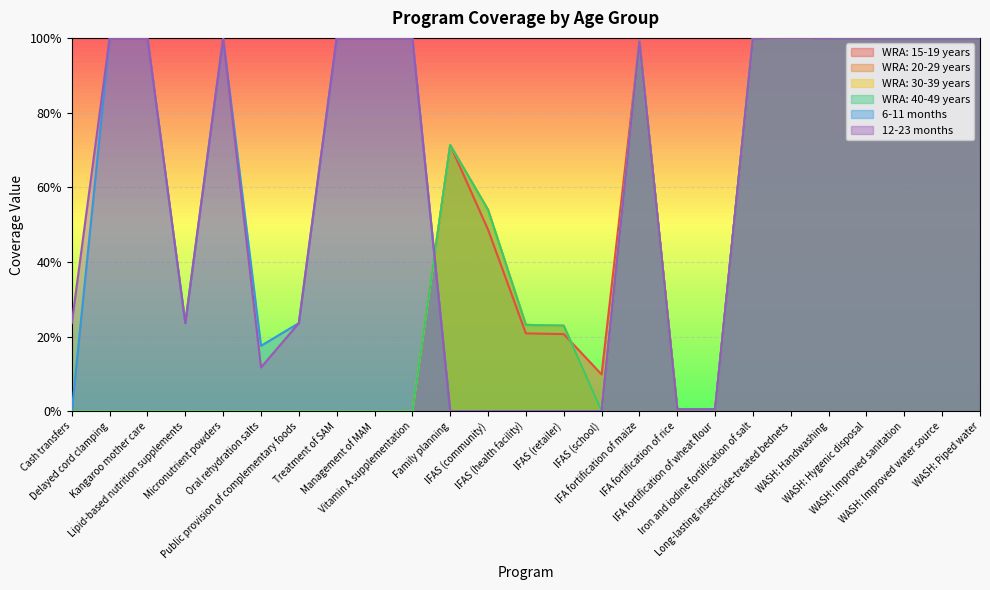

Reading left to right, transcribe all the data shown in this chart.

WRA: 15-19 years: 0.0	0.0	0.0	0.0	0.0	0.0	0.0	0.0	0.0	0.0	0.7	0.5	0.2	0.2	0.1	1.0	0.0	0.0	1.0	1.0	1.0	1.0	1.0	1.0	1.0
WRA: 20-29 years: 0.0	0.0	0.0	0.0	0.0	0.0	0.0	0.0	0.0	0.0	0.7	0.5	0.2	0.2	0.0	1.0	0.0	0.0	1.0	1.0	1.0	1.0	1.0	1.0	1.0
WRA: 30-39 years: 0.0	0.0	0.0	0.0	0.0	0.0	0.0	0.0	0.0	0.0	0.7	0.5	0.2	0.2	0.0	1.0	0.0	0.0	1.0	1.0	1.0	1.0	1.0	1.0	1.0
WRA: 40-49 years: 0.0	0.0	0.0	0.0	0.0	0.0	0.0	0.0	0.0	0.0	0.7	0.5	0.2	0.2	0.0	1.0	0.0	0.0	1.0	1.0	1.0	1.0	1.0	1.0	1.0
6-11 months: 0.0	1.0	1.0	0.2	1.0	0.2	0.2	1.0	1.0	1.0	0.0	0.0	0.0	0.0	0.0	1.0	0.0	0.0	1.0	1.0	1.0	1.0	1.0	1.0	1.0
12-23 months: 0.2	1.0	1.0	0.2	1.0	0.1	0.2	1.0	1.0	1.0	0.0	0.0	0.0	0.0	0.0	1.0	0.0	0.0	1.0	1.0	1.0	1.0	1.0	1.0	1.0